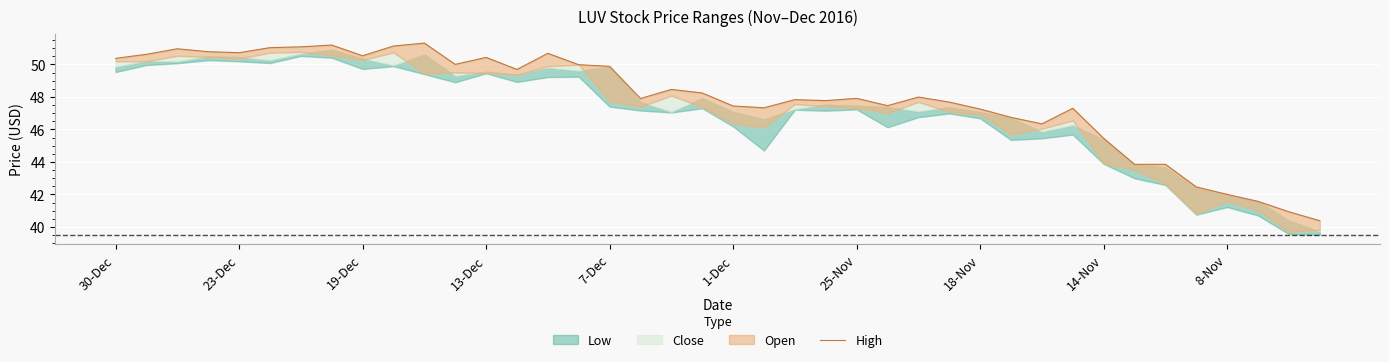

How many points are lower than both their immediate neighbors (excluding endpoints)?

9